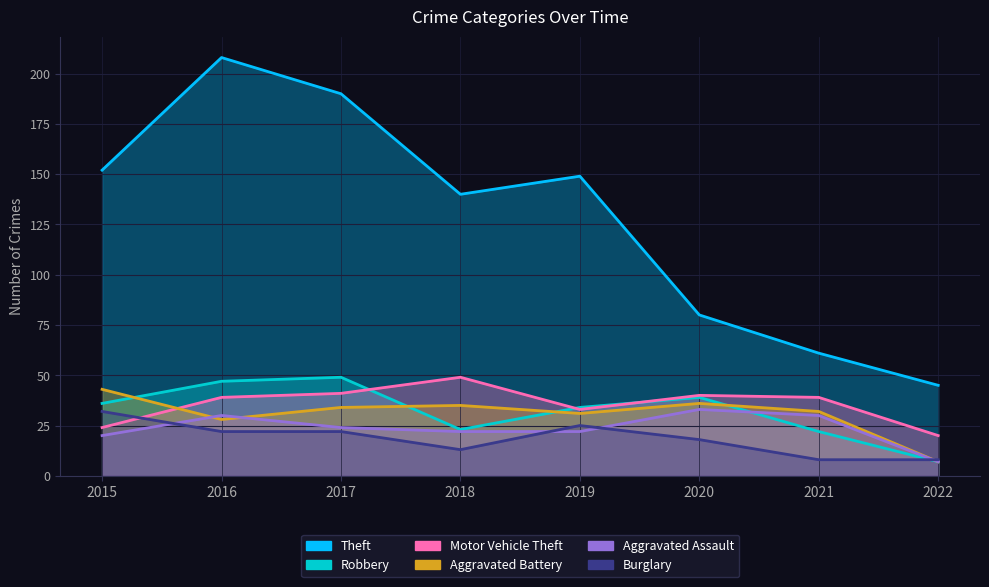

What value does the Motor Vehicle Theft series have at 2017?

41